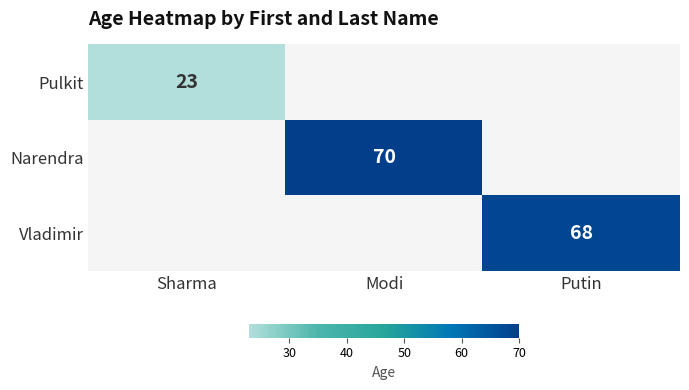

True or false: Narendra has a value of 70 at Modi.

True